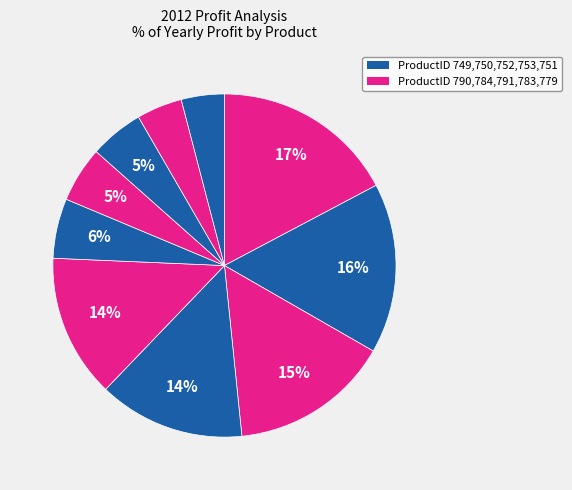

How many segments does this pie chart have?

10